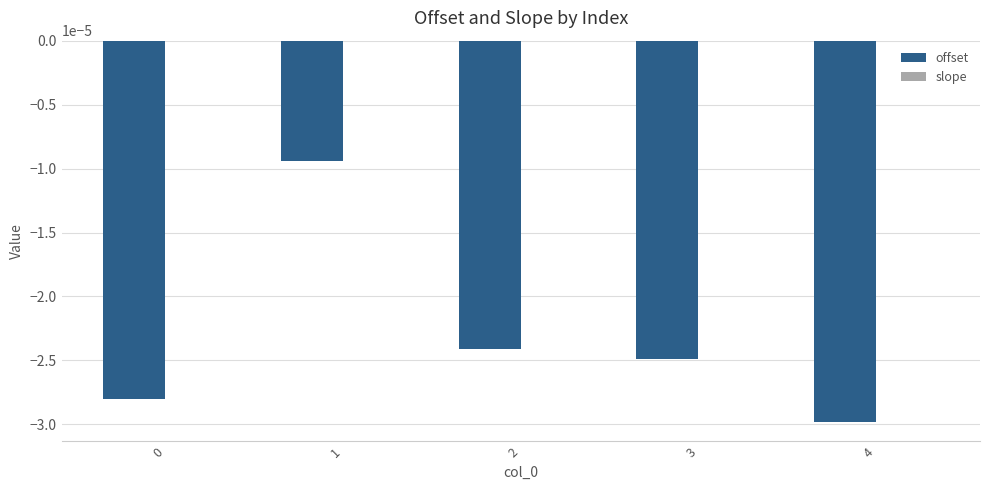

Is it true that offset equals -0.0 at 4?

True